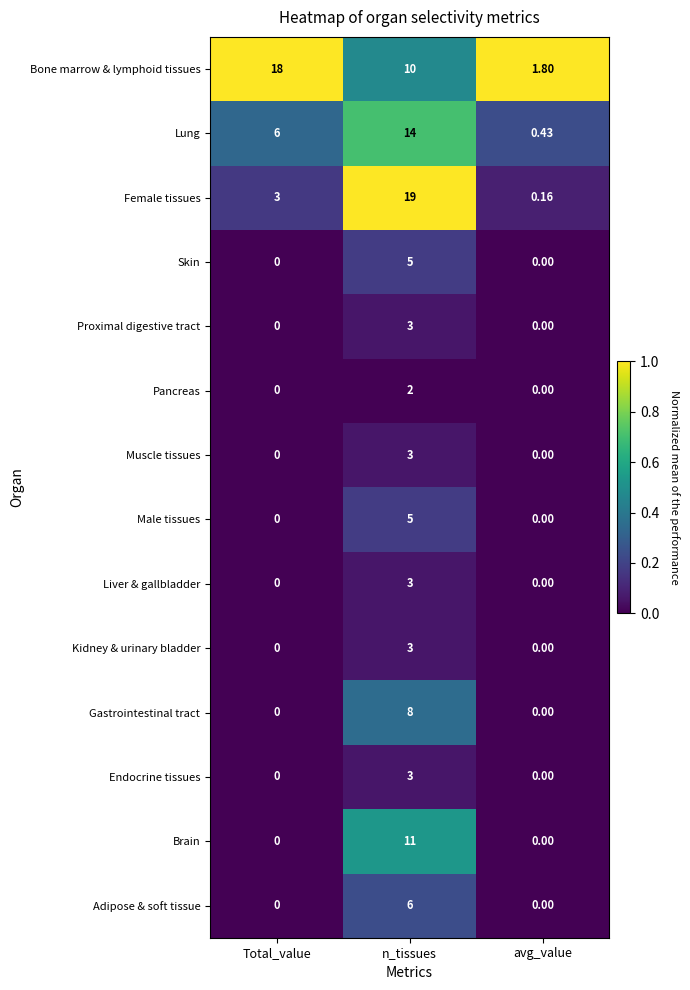

At which category is the sum across all series the highest?

n_tissues